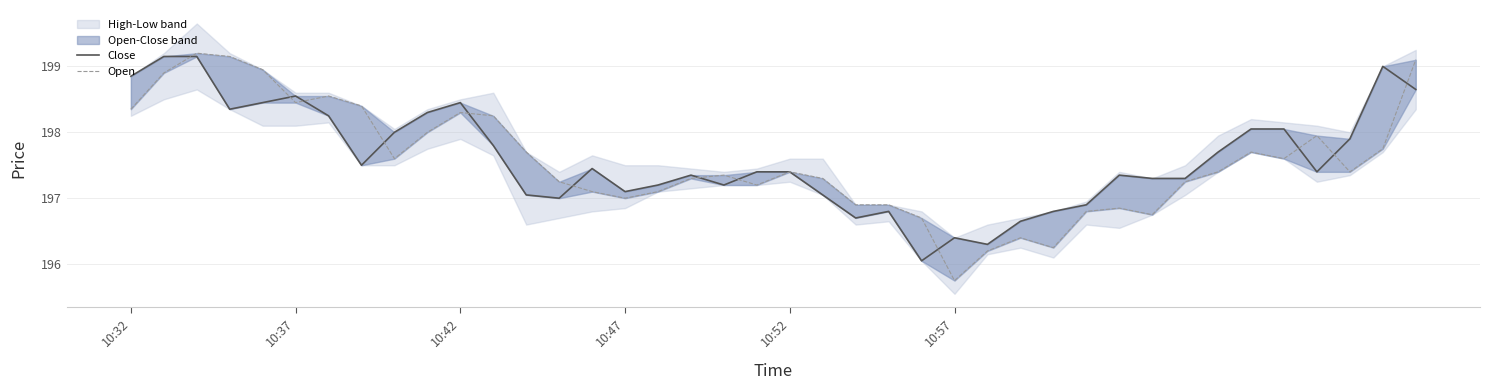

Rank the series by their average value, from highest to lowest.

Close, Open